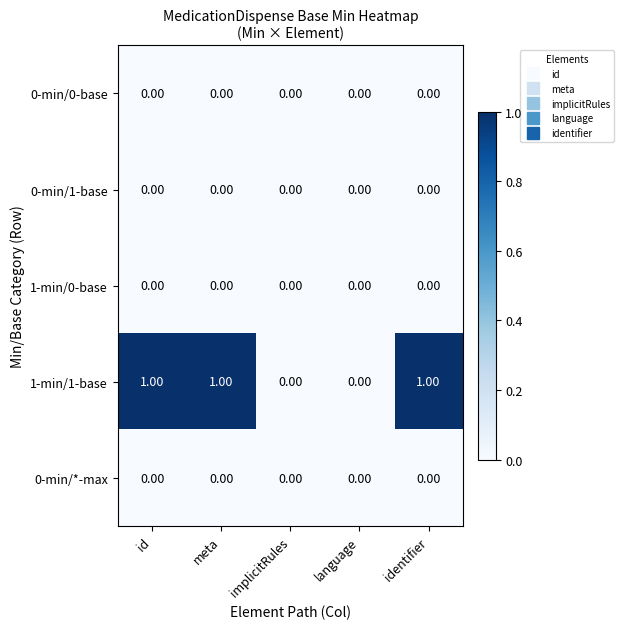

Which series has the widest spread of values?

1-min/1-base